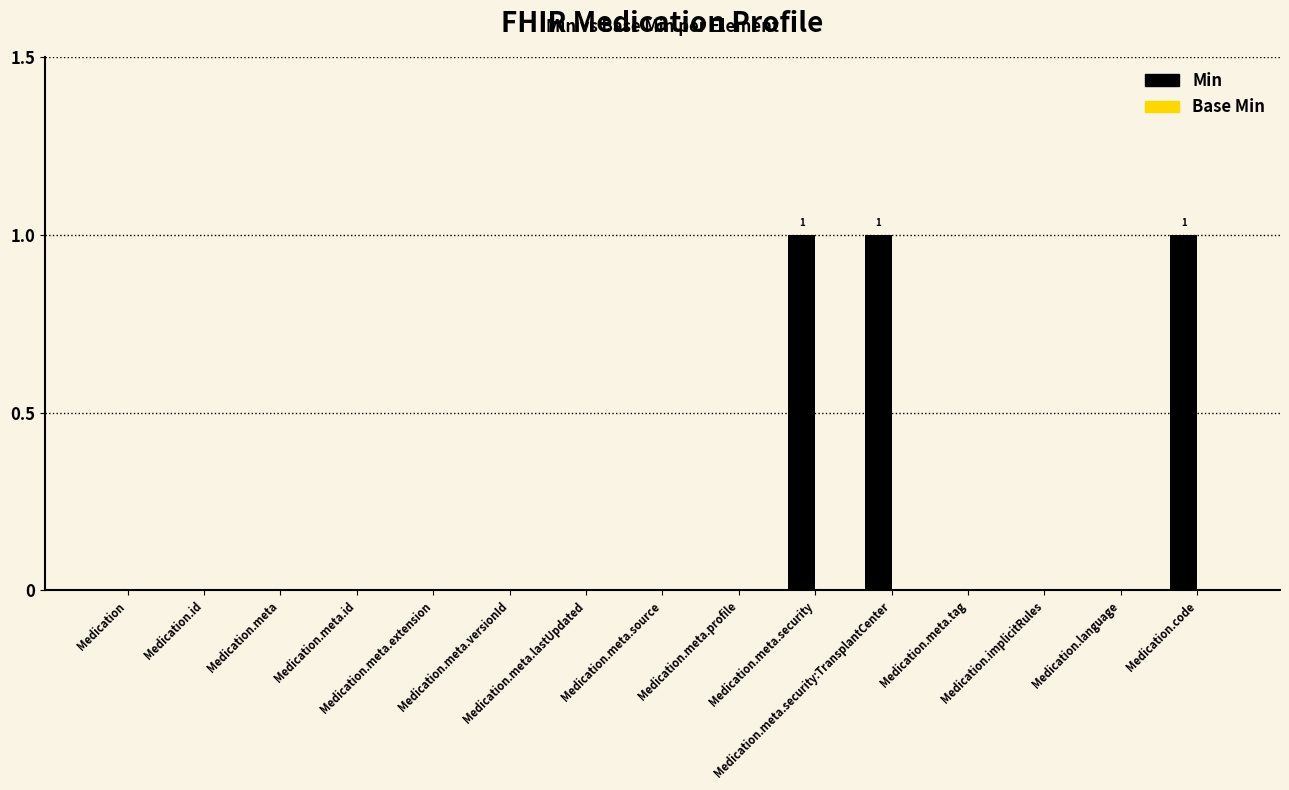

What is the sum of all values?

3